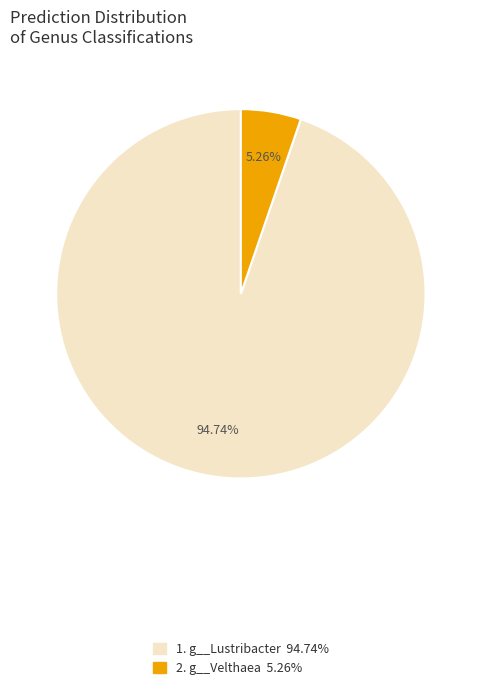

What is the smallest slice in the pie chart?

2. g__Velthaea 5.26%